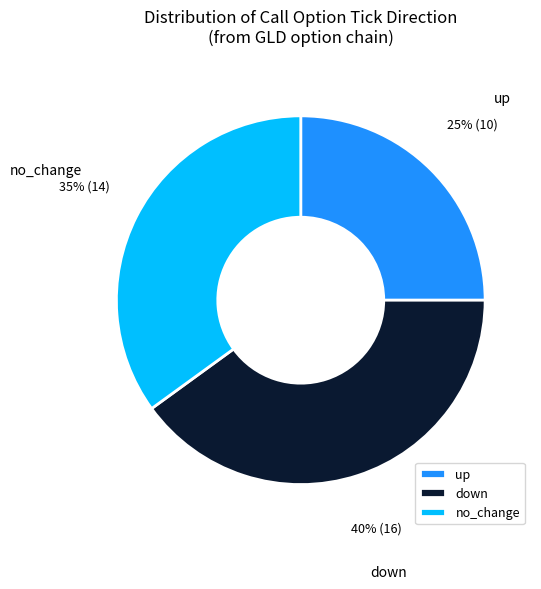

Combined, do down and no_change account for over 50%?

Yes